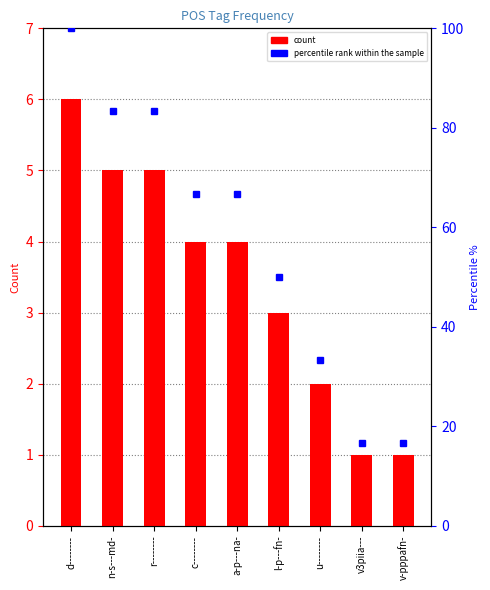

What is the label of the 2nd bar from the left?

n-s---md-